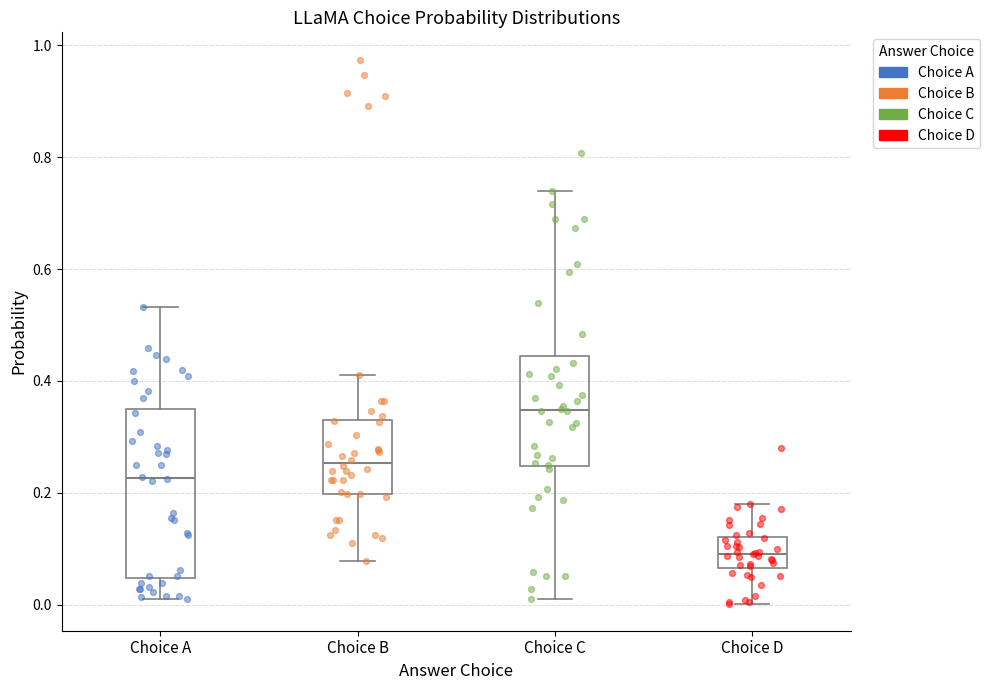

Where does the upper whisker of the box for Choice B end on the y-axis? The values are not printed on the chart, so give them approximately, as read against the axis.

0.42